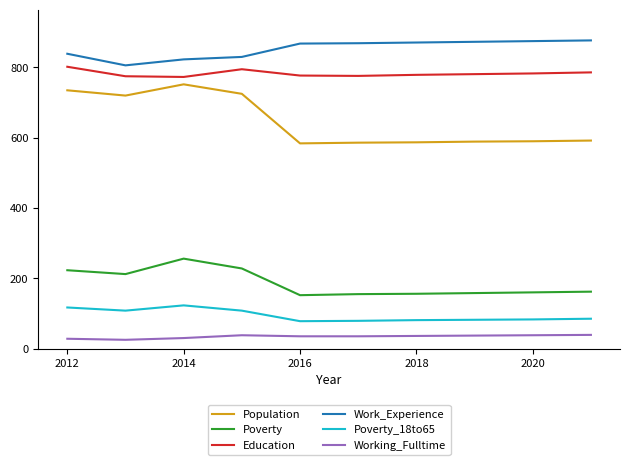

At how many categories does at least one series exceed 63?

10